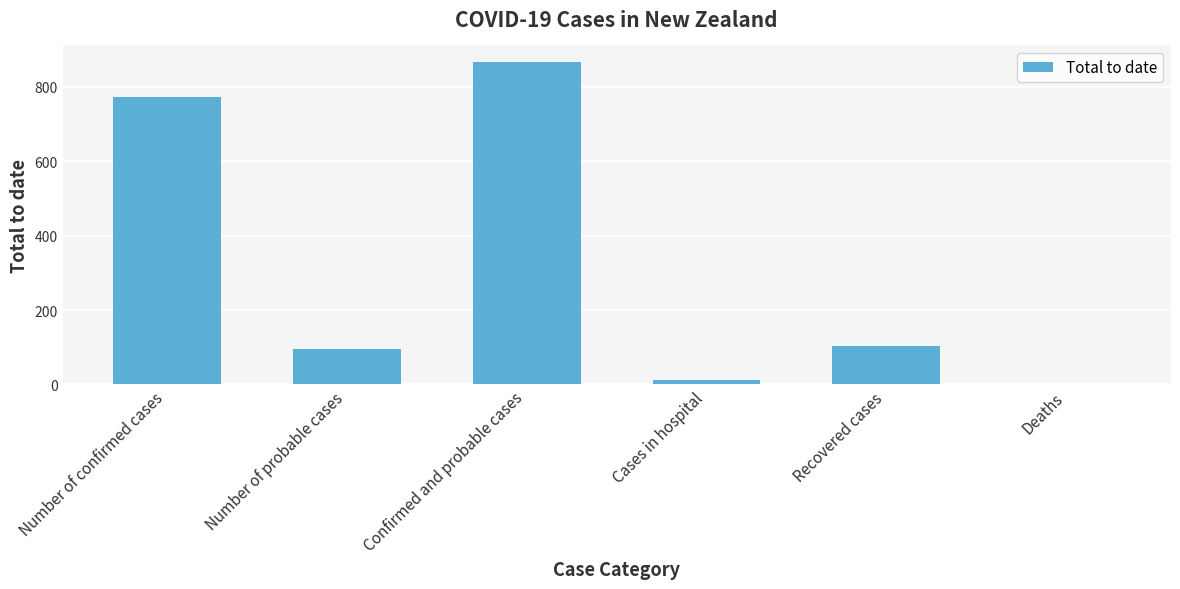

Reading left to right, what are all the values shown in this chart?

Number of confirmed cases=772	Number of probable cases=96	Confirmed and probable cases=868	Cases in hospital=13	Recovered cases=103	Deaths=1